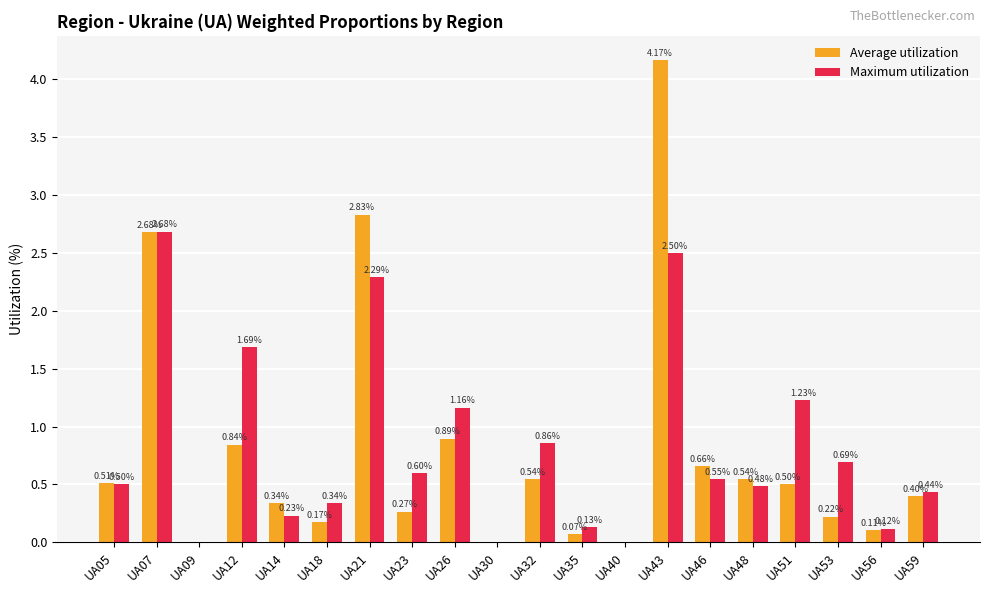

How many groups of bars are there?

20